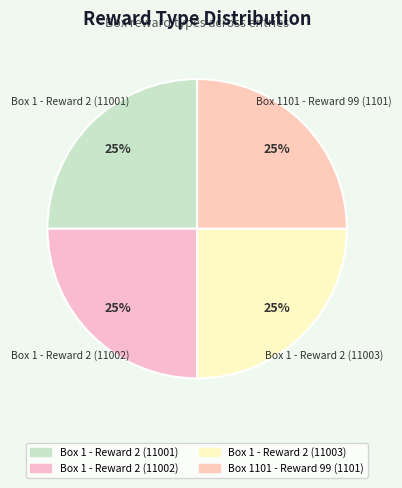

What is the ratio of the value at Box 1 - Reward 2 (11003) to the value at Box 1 - Reward 2 (11002)?

1.0